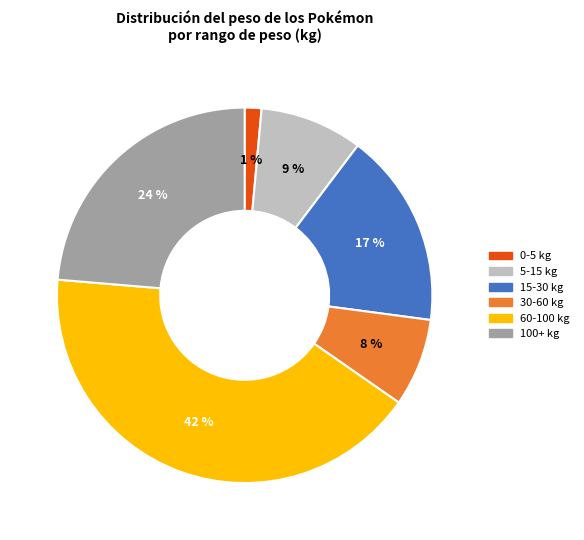

Is there any slice that represents more than half of the pie?

No